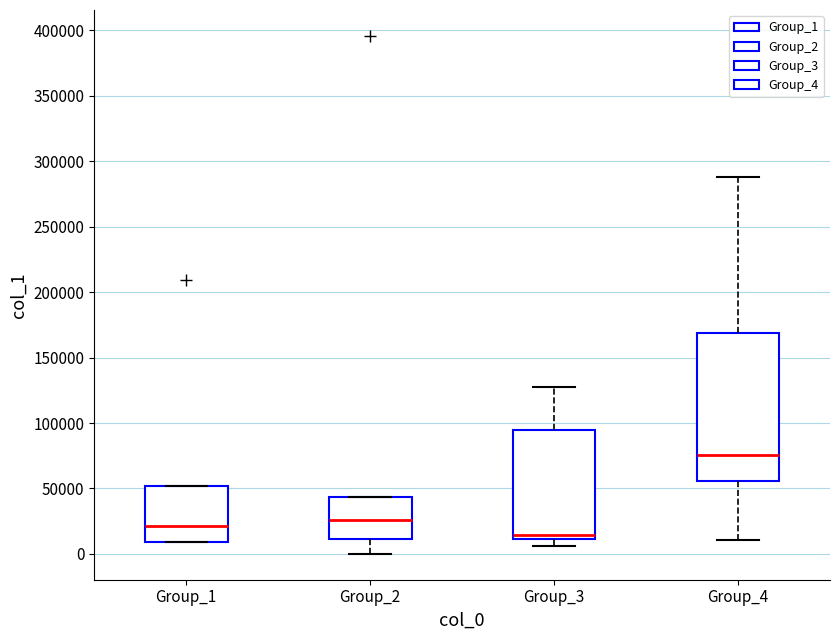

Which box is the tallest, from its lower edge to its upper edge?

Group_4